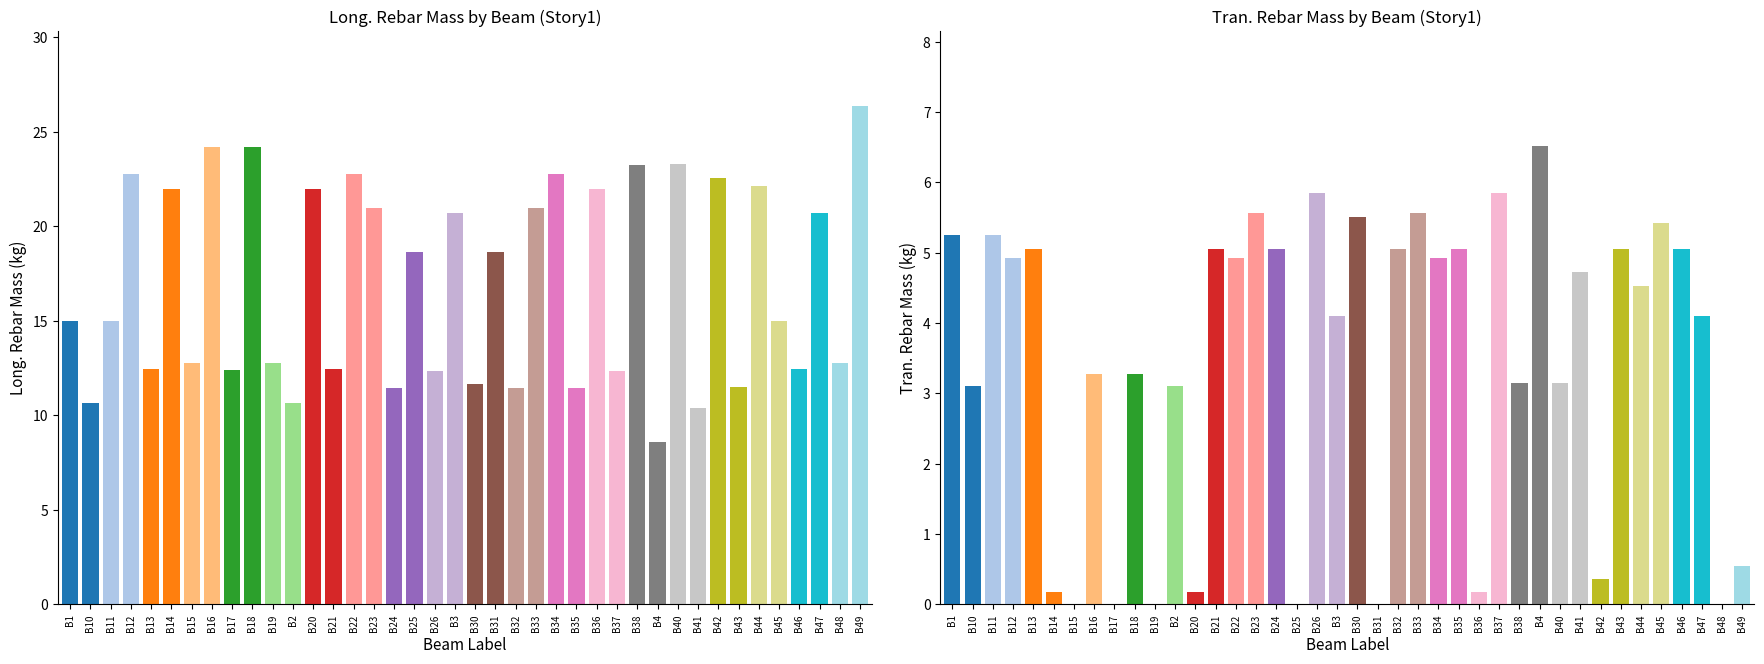

What are all the series names shown in the legend?

Long._Rebar_Mass_(kg), Tran._Rebar_Mass_(kg)